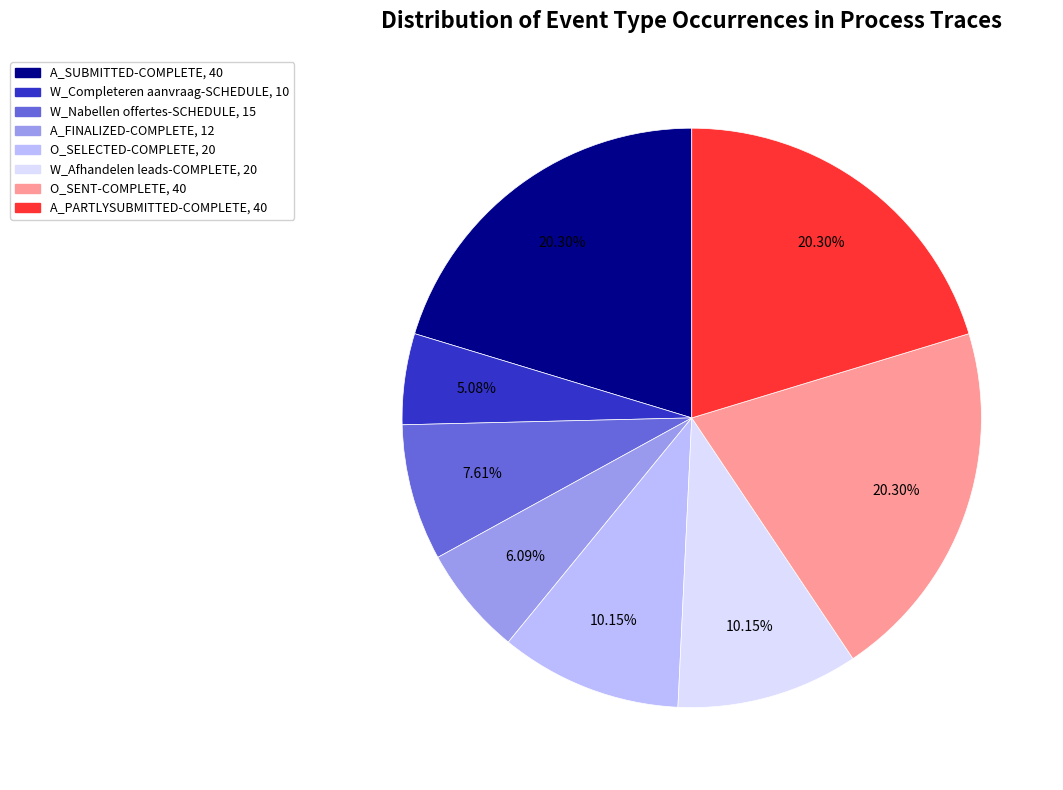

How many slices are in this pie chart?

8